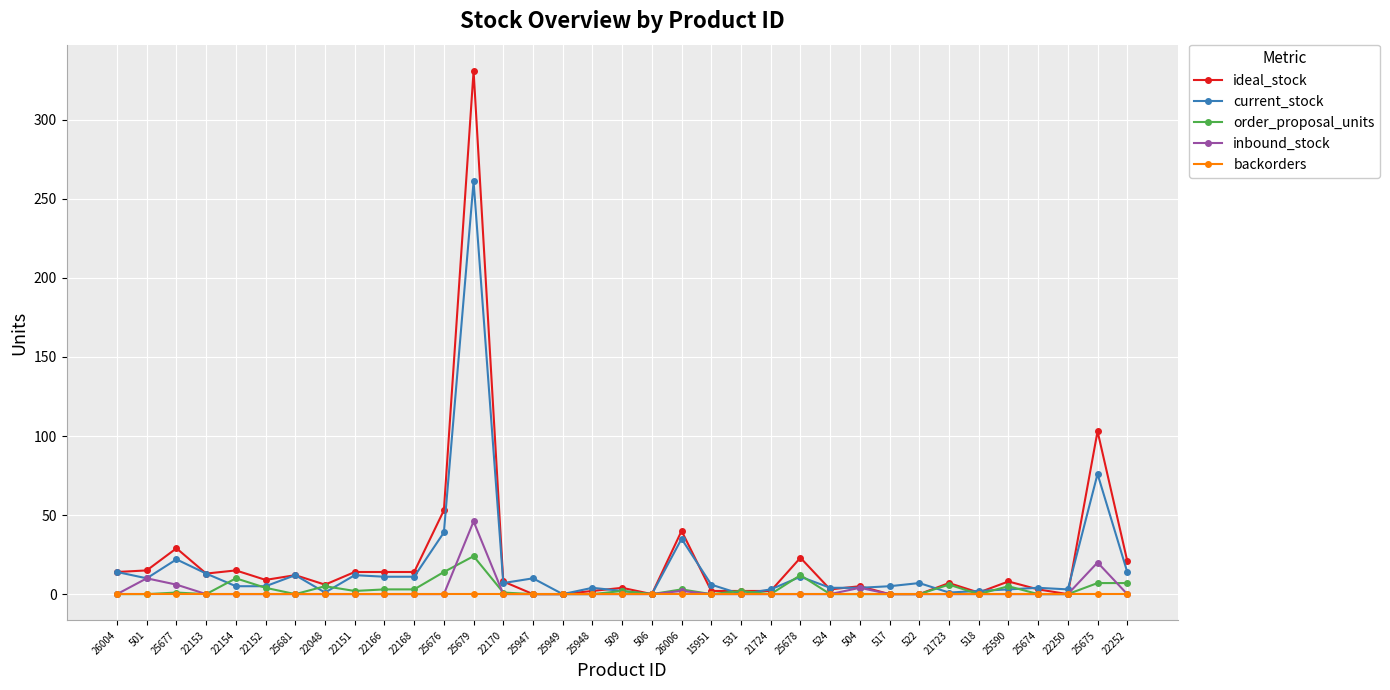

At which category is the sum across all series the highest?

25679